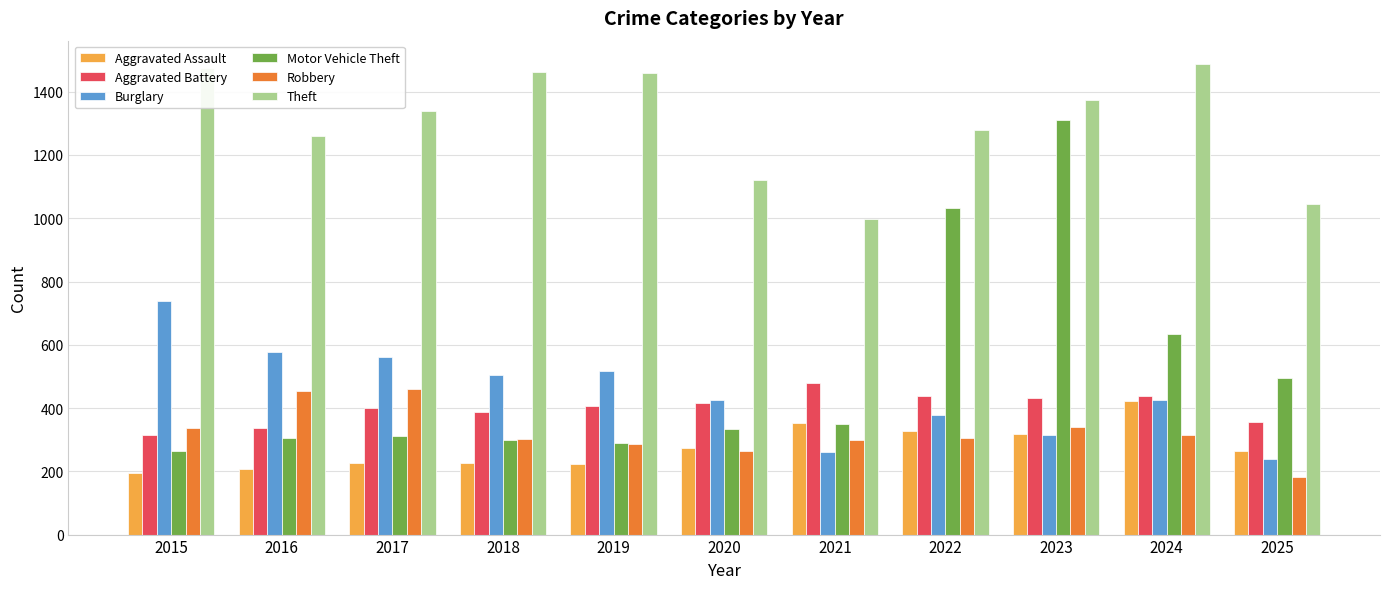

Which label corresponds to the largest value in the chart?

2024